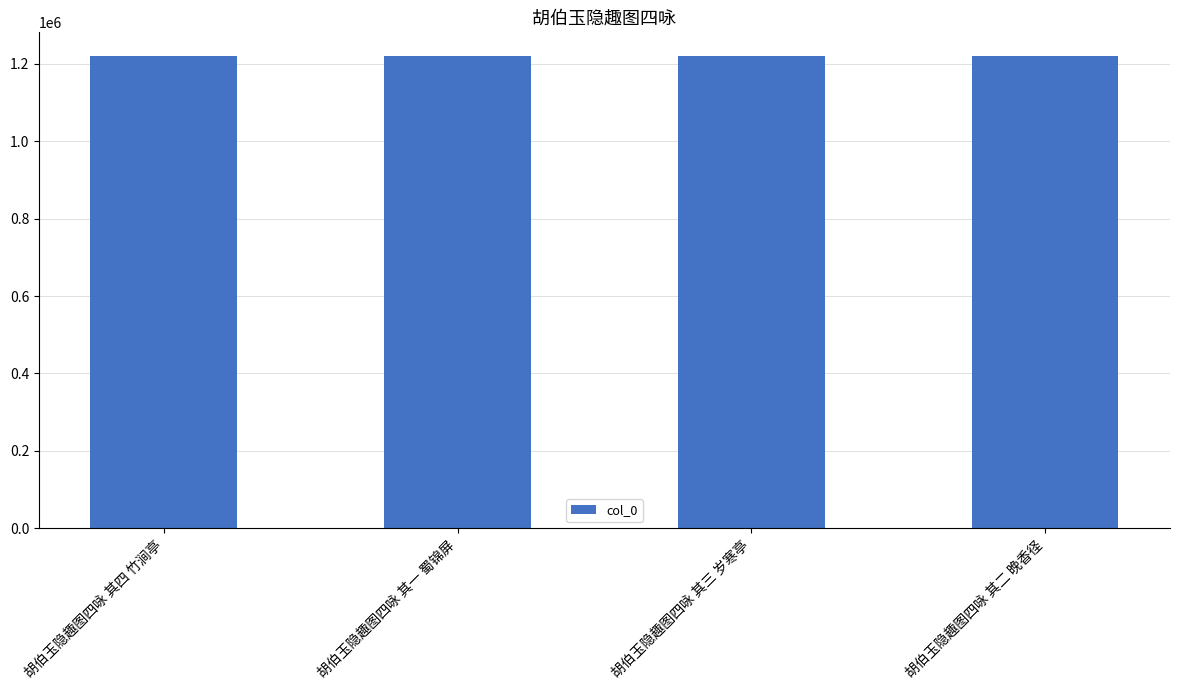

What is the value of the 3rd bar from the left?

1219785